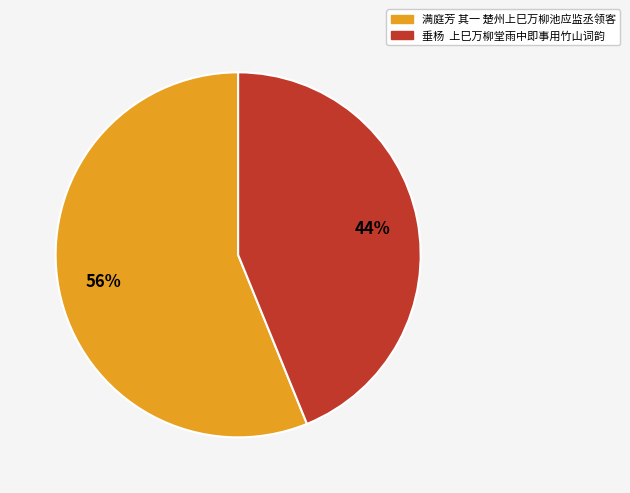

Which has a higher value, 垂杨 上巳万柳堂雨中即事用竹山词韵 or 满庭芳 其一 楚州上巳万柳池应监丞领客?

满庭芳 其一 楚州上巳万柳池应监丞领客